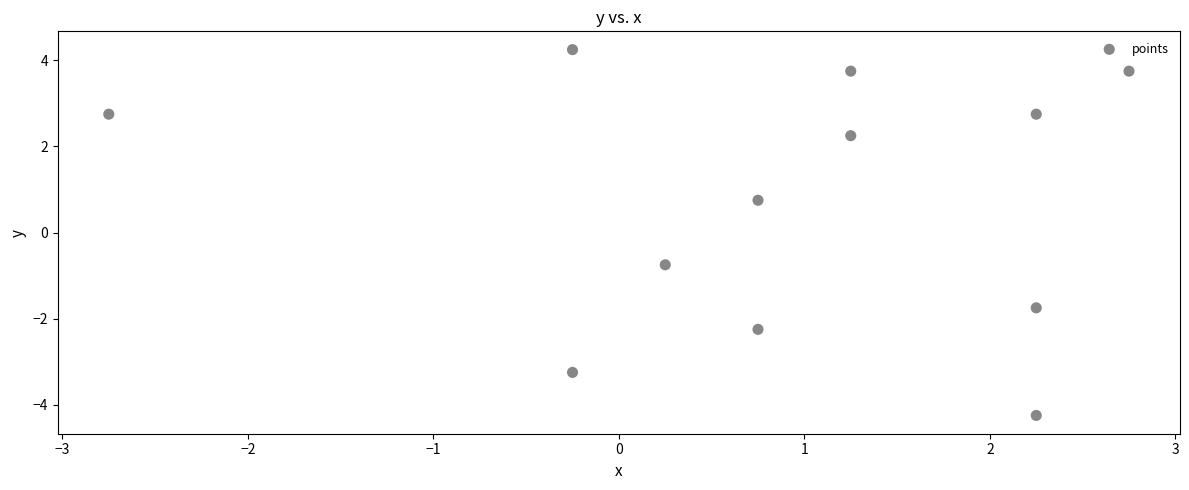

What is the range of X values (max minus min)?

5.5